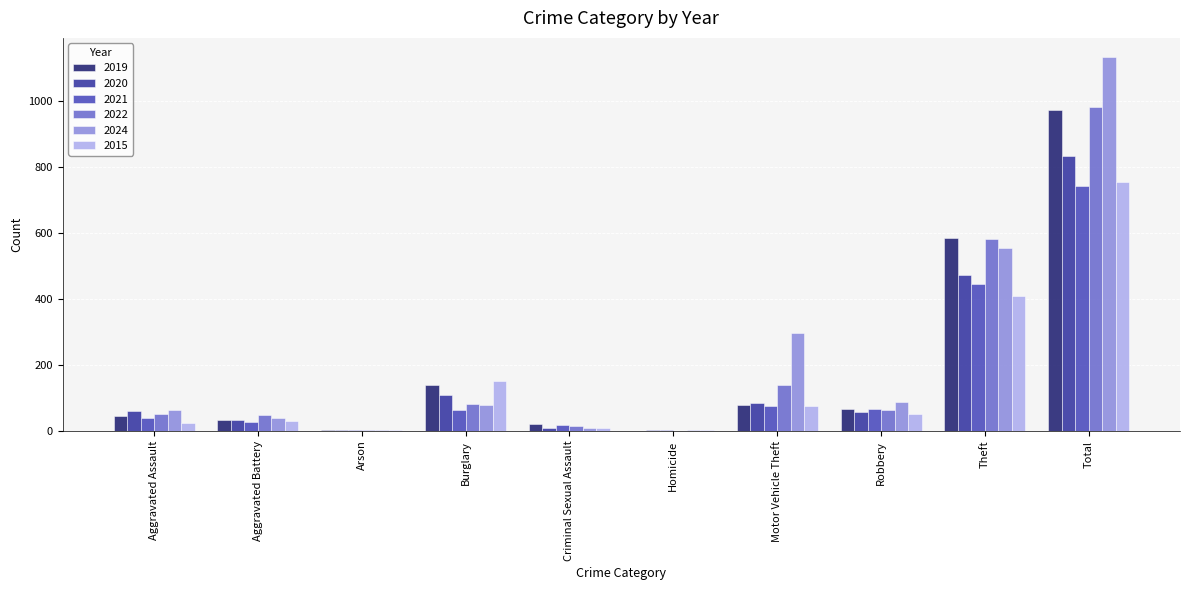

What is the maximum value for 2021?

741